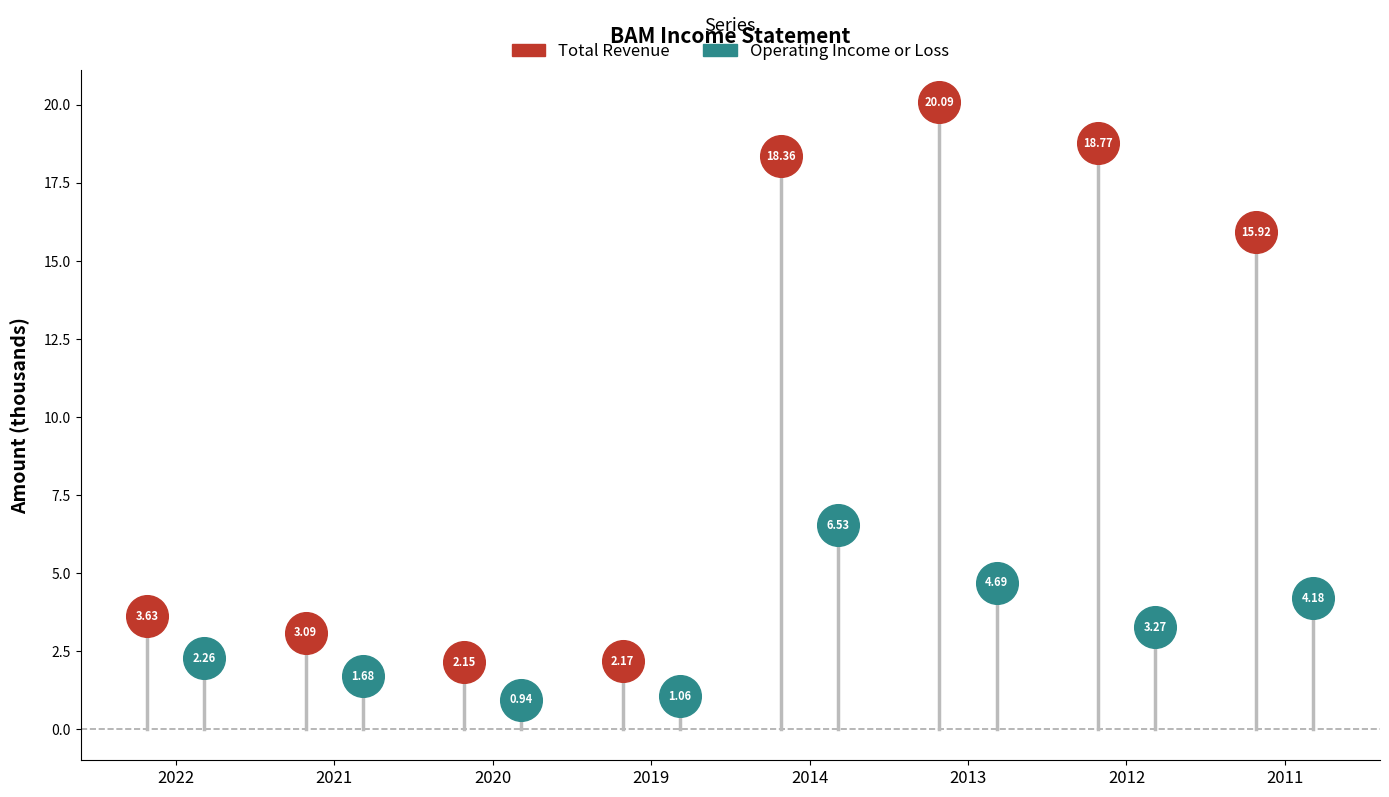

Which series reaches the minimum Y coordinate?

Operating Income or Loss